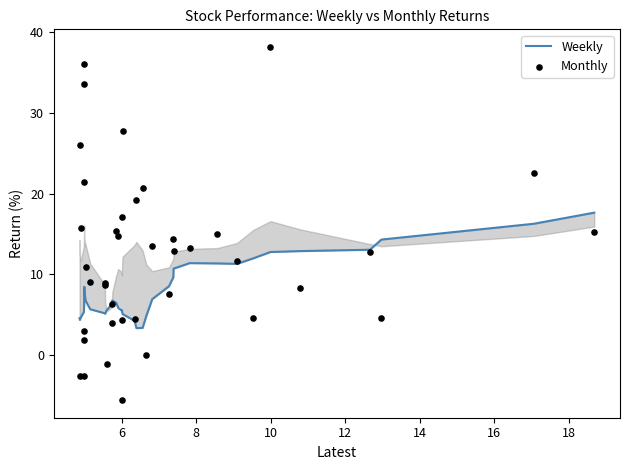

Which series has the largest total across all categories?

Monthly